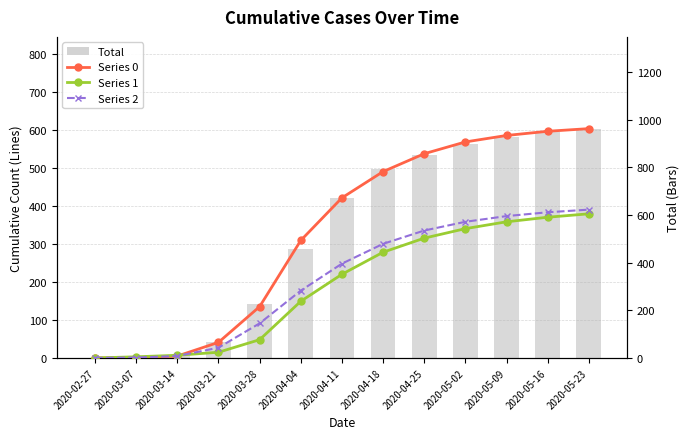

The value of Series 1 at 2020-02-27 is -259. True or false?

False